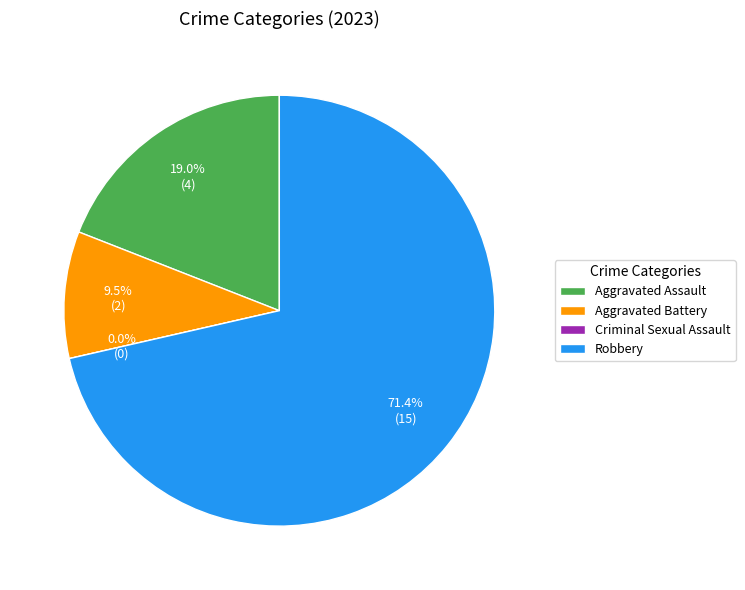

Rank the categories by value from lowest to highest.

Criminal Sexual Assault, Aggravated Battery, Aggravated Assault, Robbery